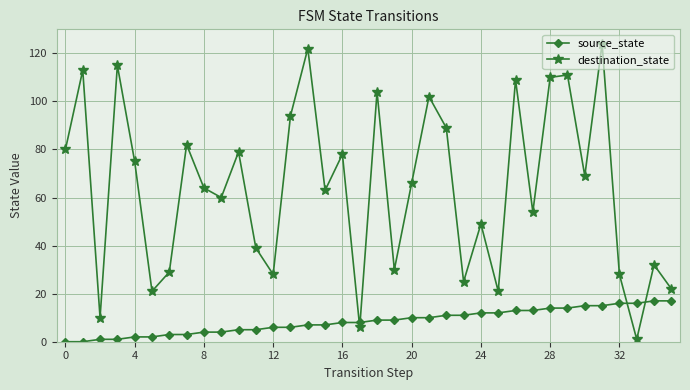

Which series has the largest total across all categories?

destination_state